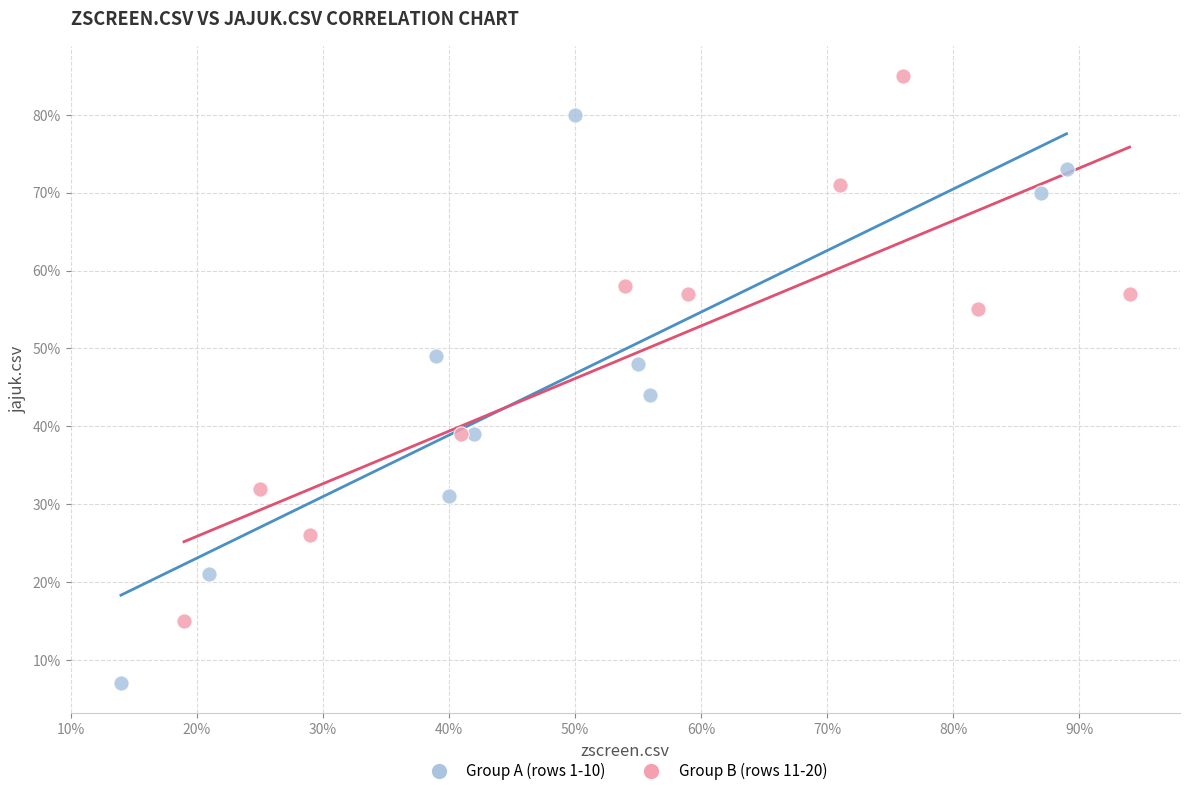

What are all the series names shown in the legend?

Group A (rows 1-10), Group B (rows 11-20)